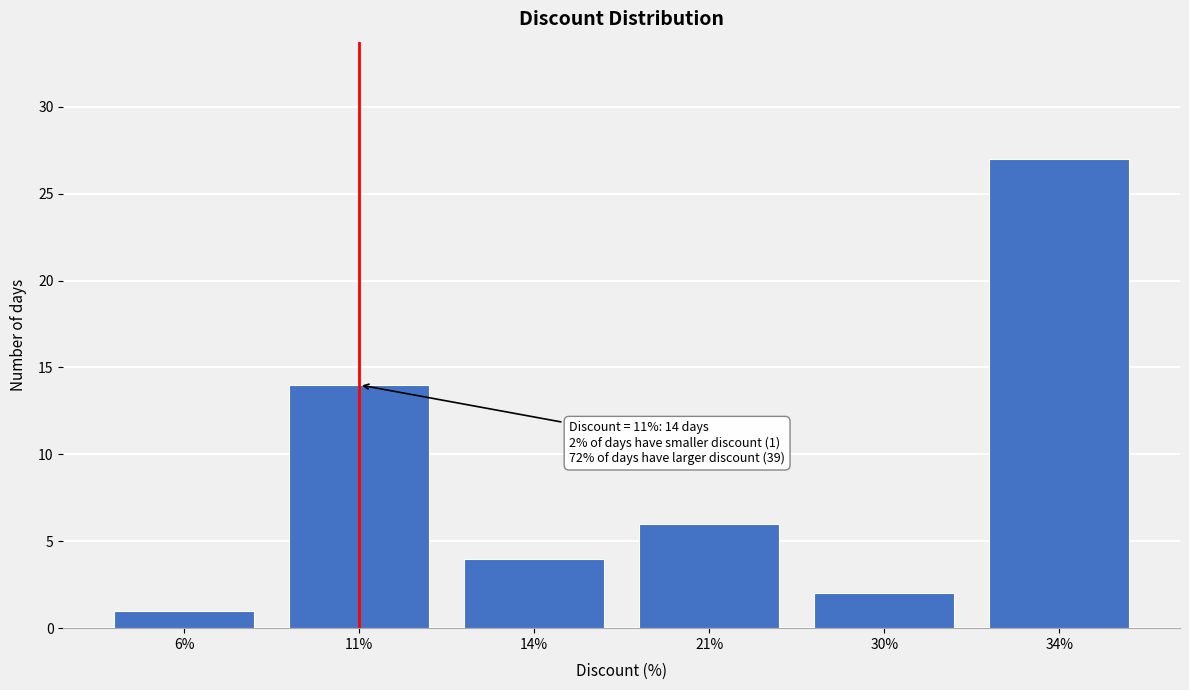

Reading left to right, extract all data points from this chart.

1	14	4	6	2	27